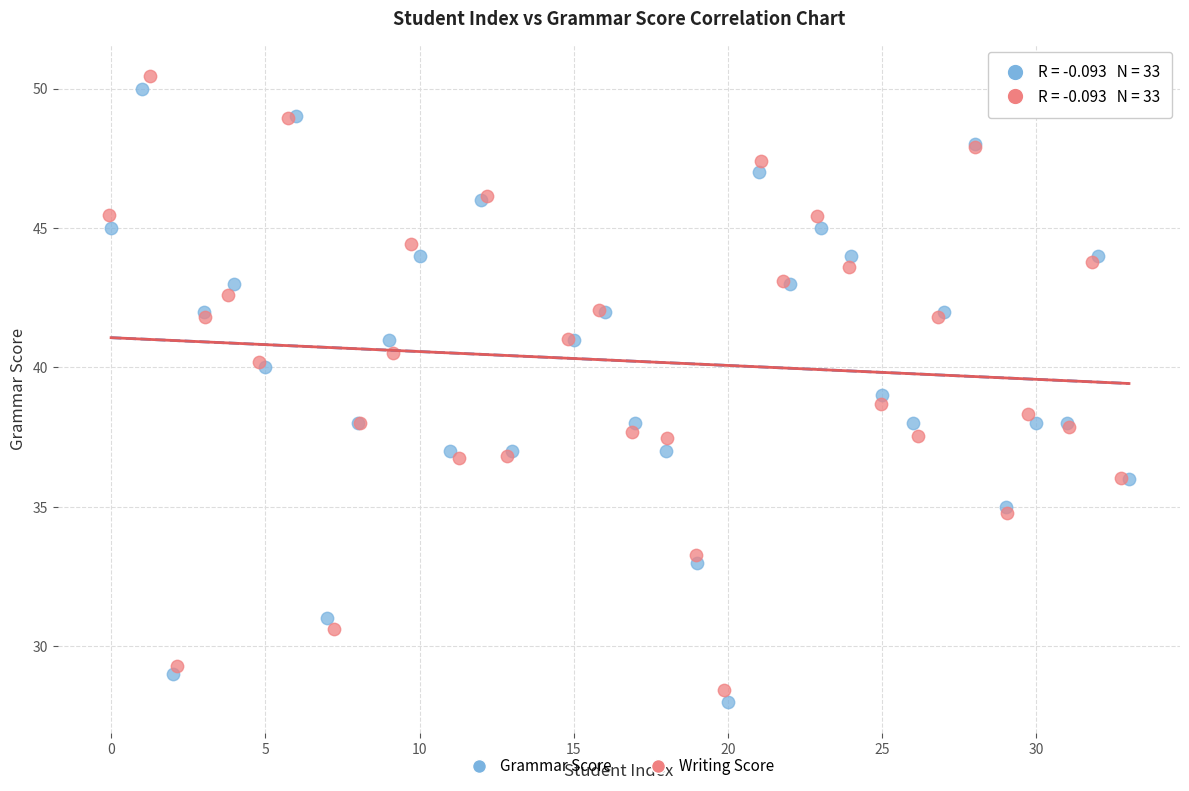

Which series has the widest spread of Y values?

Writing Score